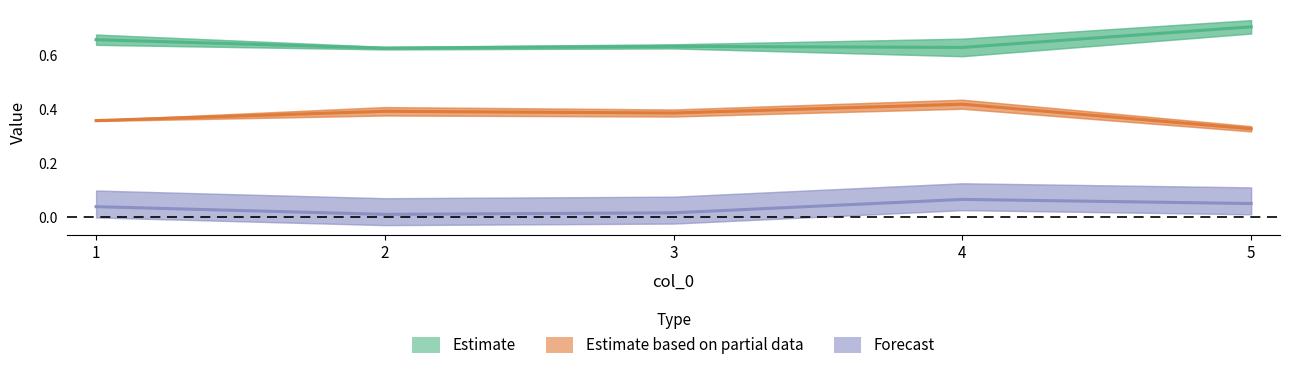

How many series are shown in this chart?

3